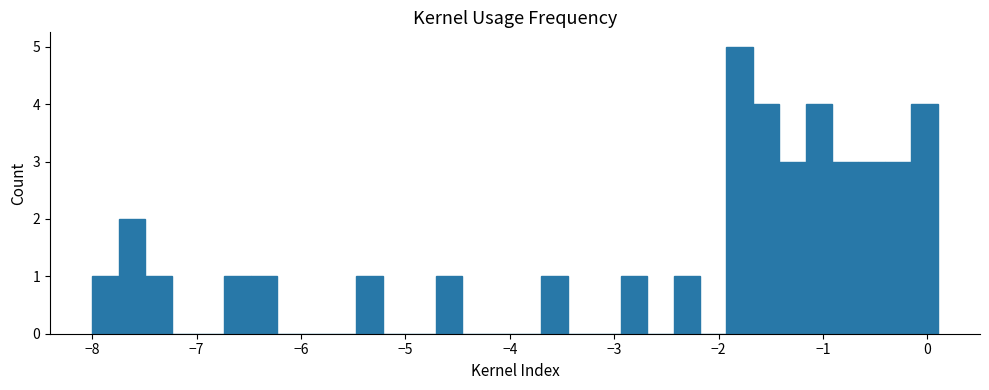

Read against the x-axis, roughly where is the centre of the tallest bar?

-1.8